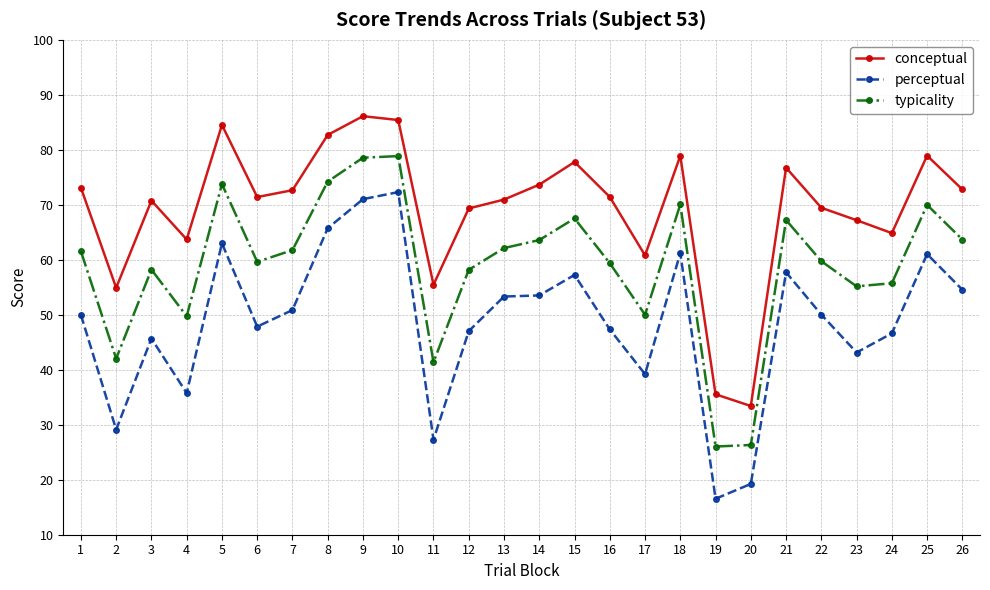

List the series in order of their peak value, highest first.

conceptual, typicality, perceptual